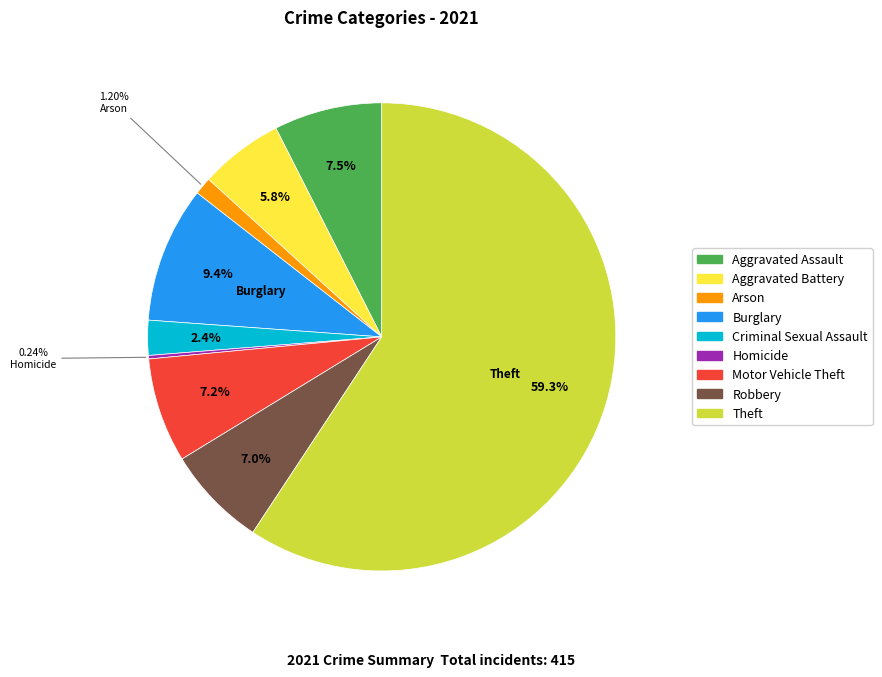

Approximately how many times larger is the value at Criminal Sexual Assault compared to Burglary?

0.3